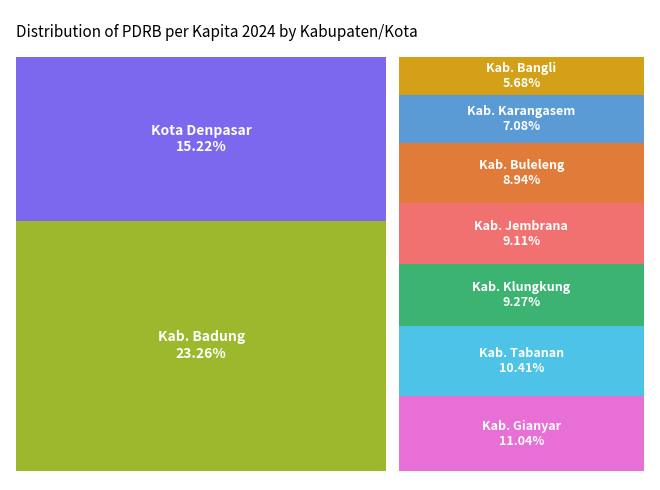

How many segments does this pie chart have?

9